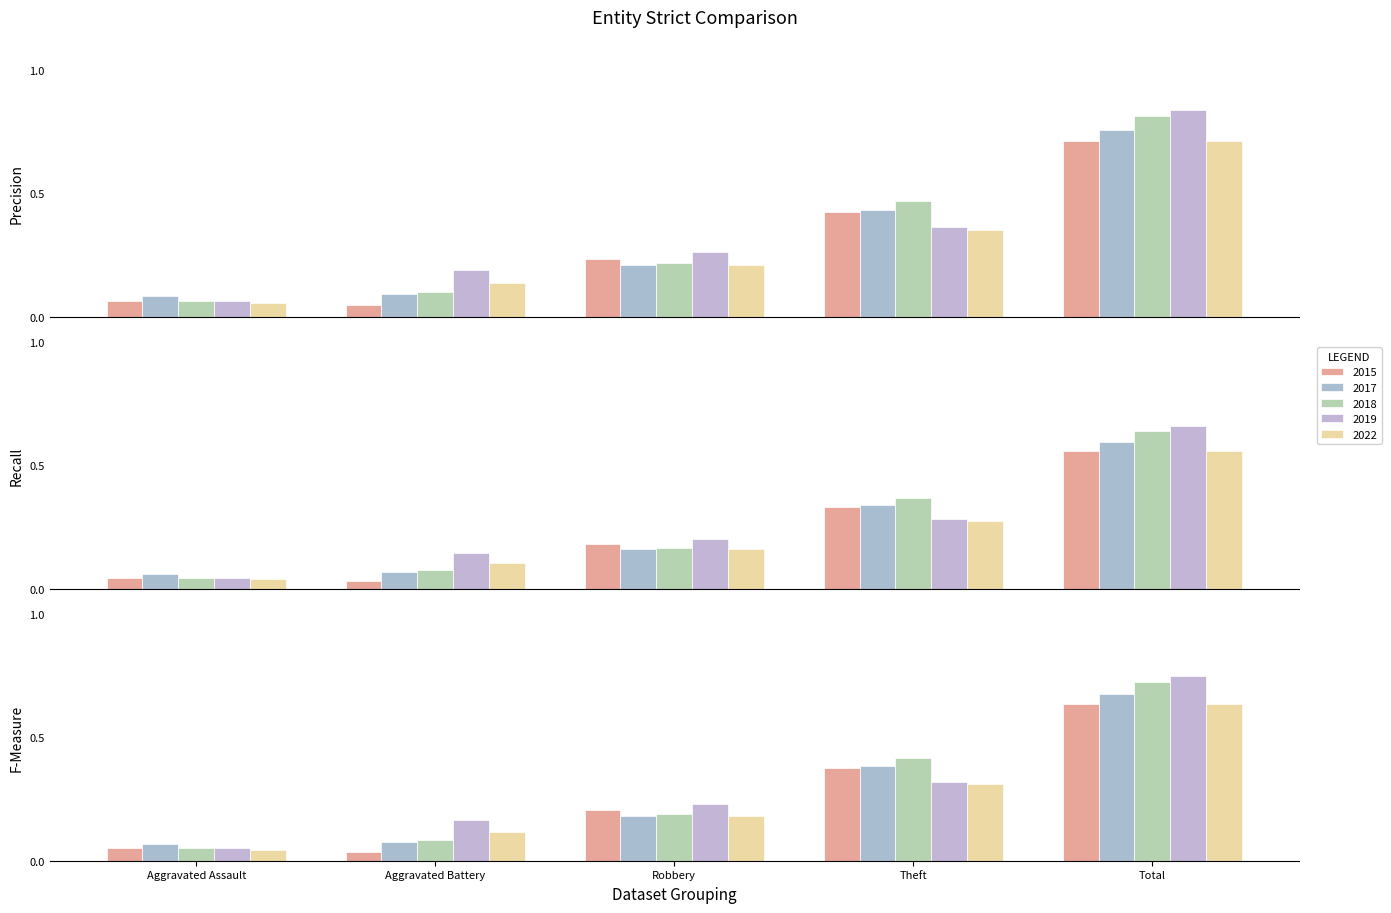

What is the total value across all series at Total?

3.7